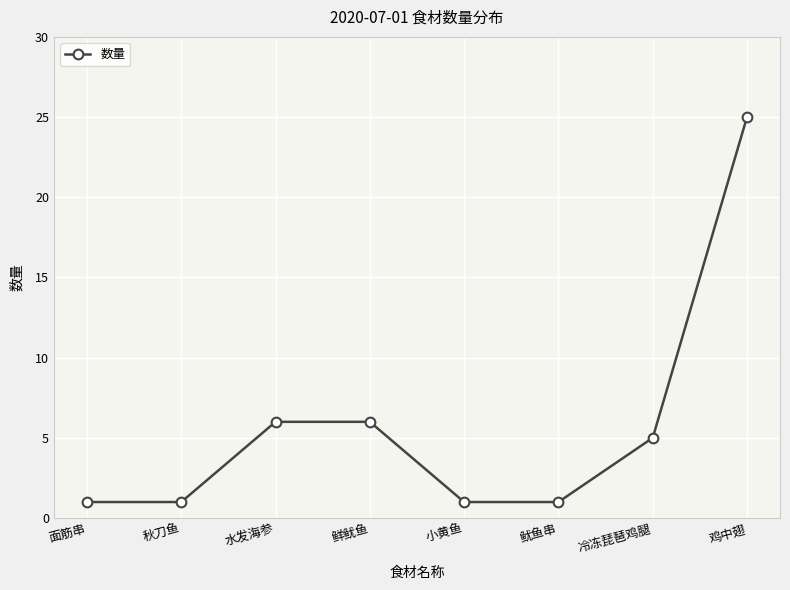

Between 鲜鱿鱼 and 鸡中翅, which is larger?

鸡中翅